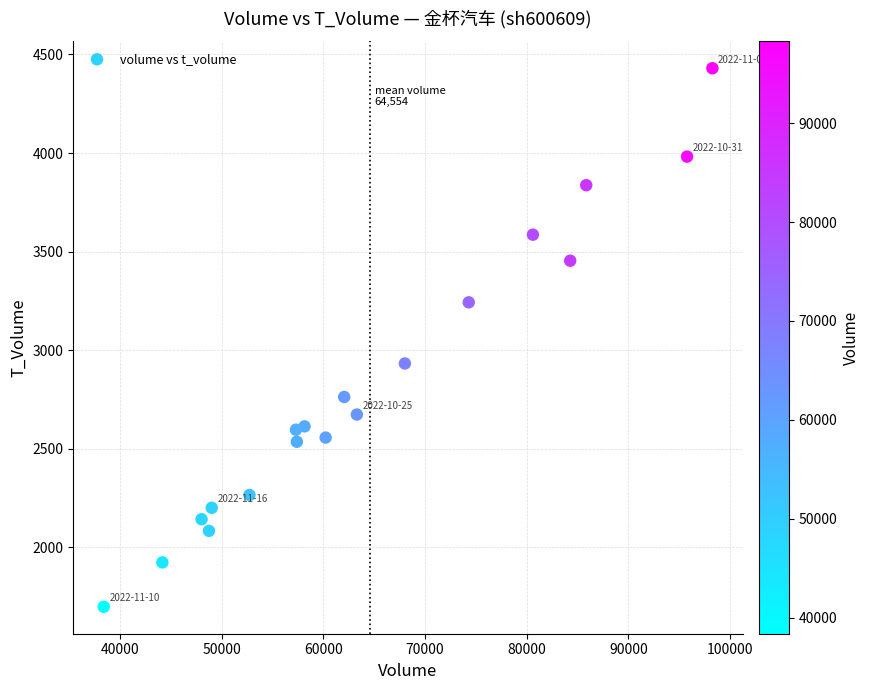

What is the range of X values (max minus min)?

59887